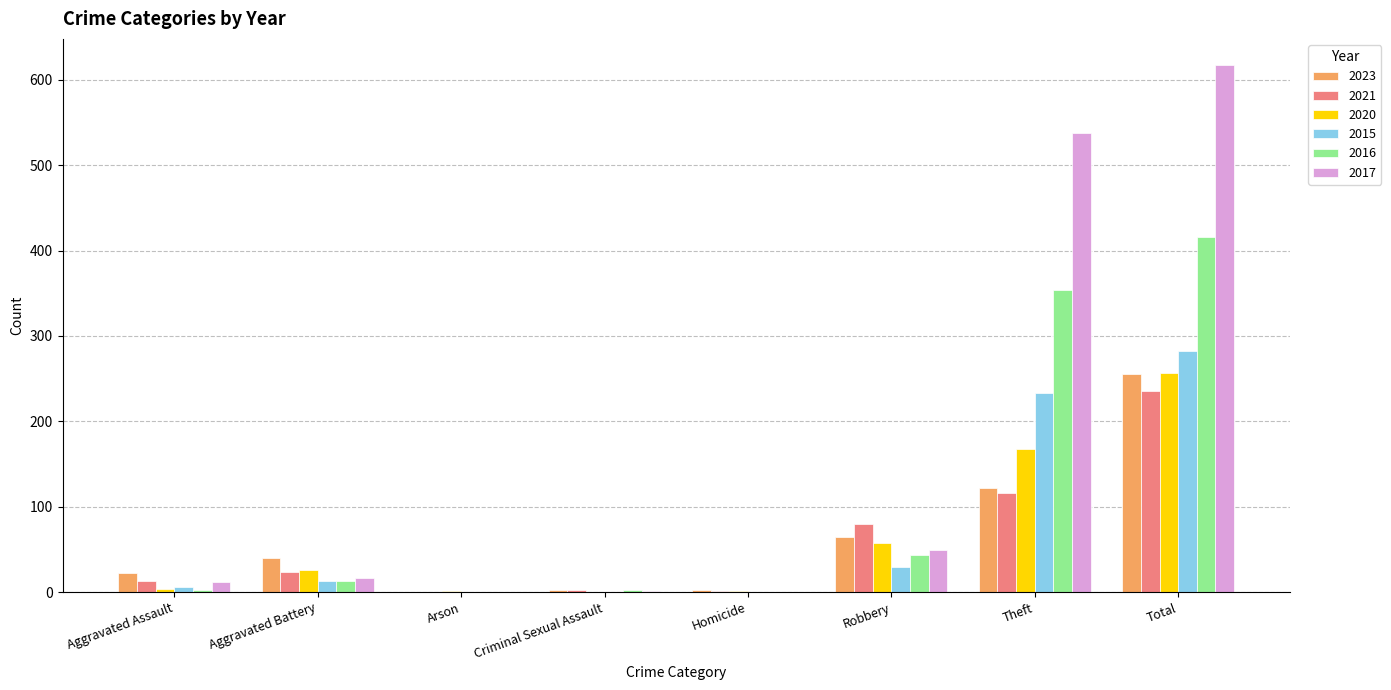

The 2023 series shows 122 at Theft. True or false?

True